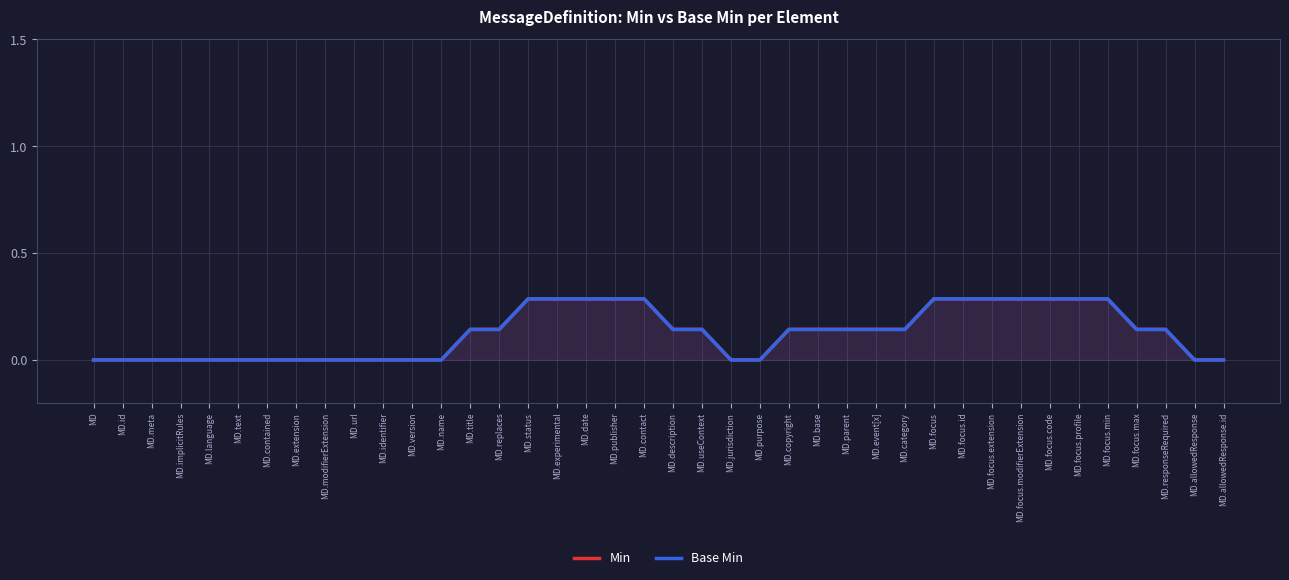

Is it true that Base Min equals 0.2 at MD.focus.min?

False